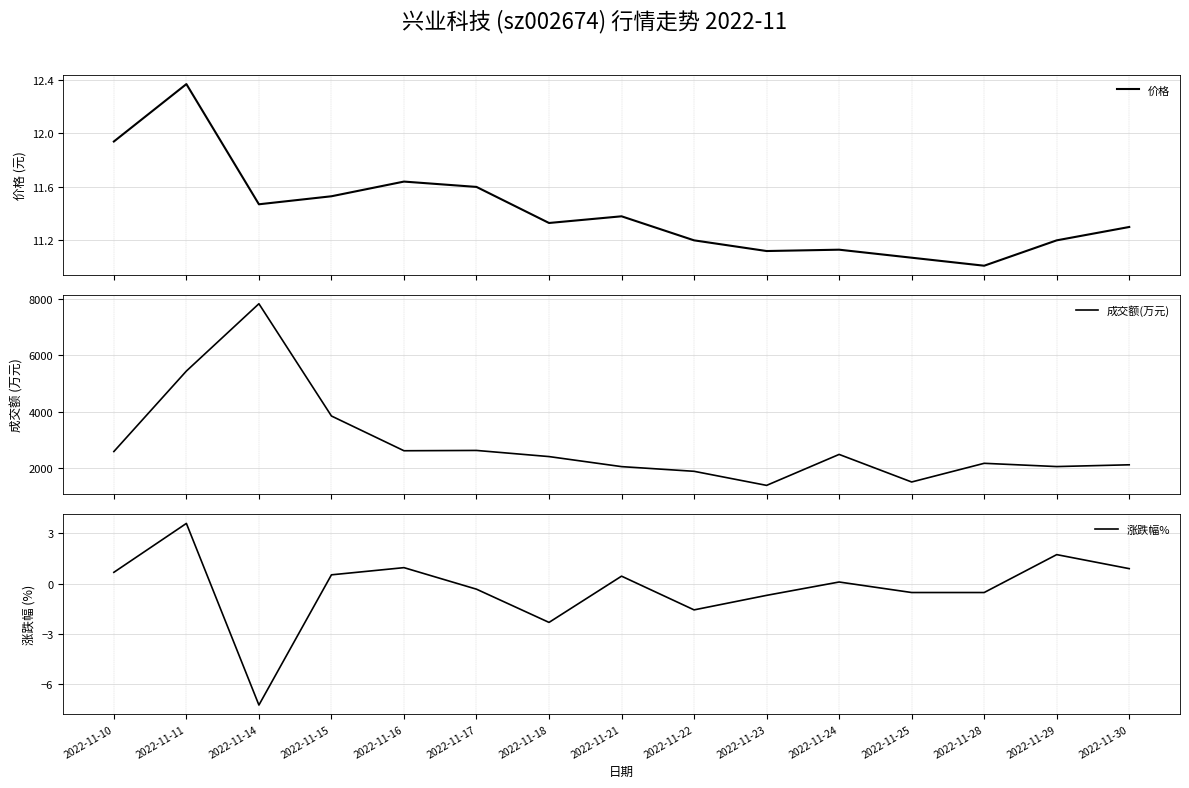

Rank the series at 2022-11-29 from highest to lowest value.

成交额(万元), 价格, 涨跌幅%